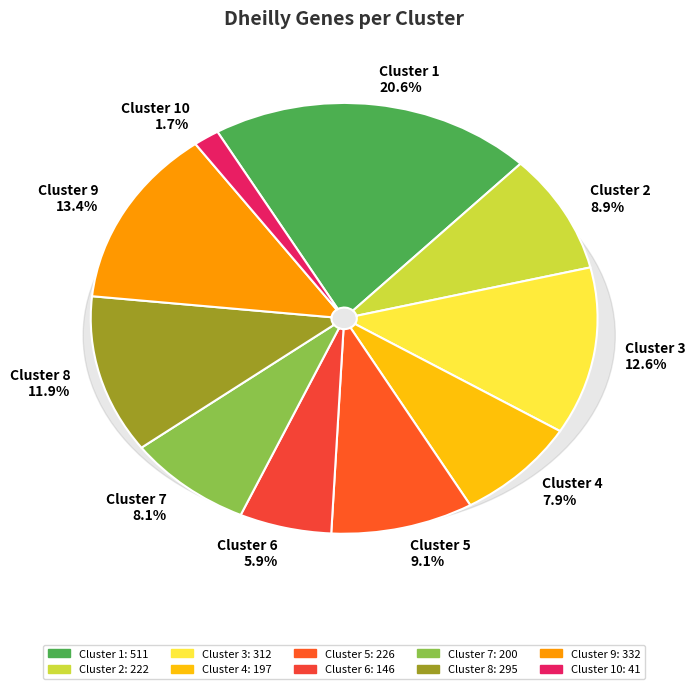

To the nearest percent, what is the difference between the Cluster 5 and Cluster 8 slice percentages?

3%